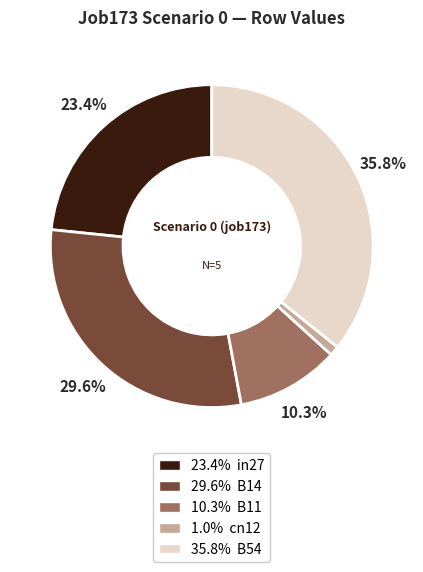

Does any single category account for the majority?

No